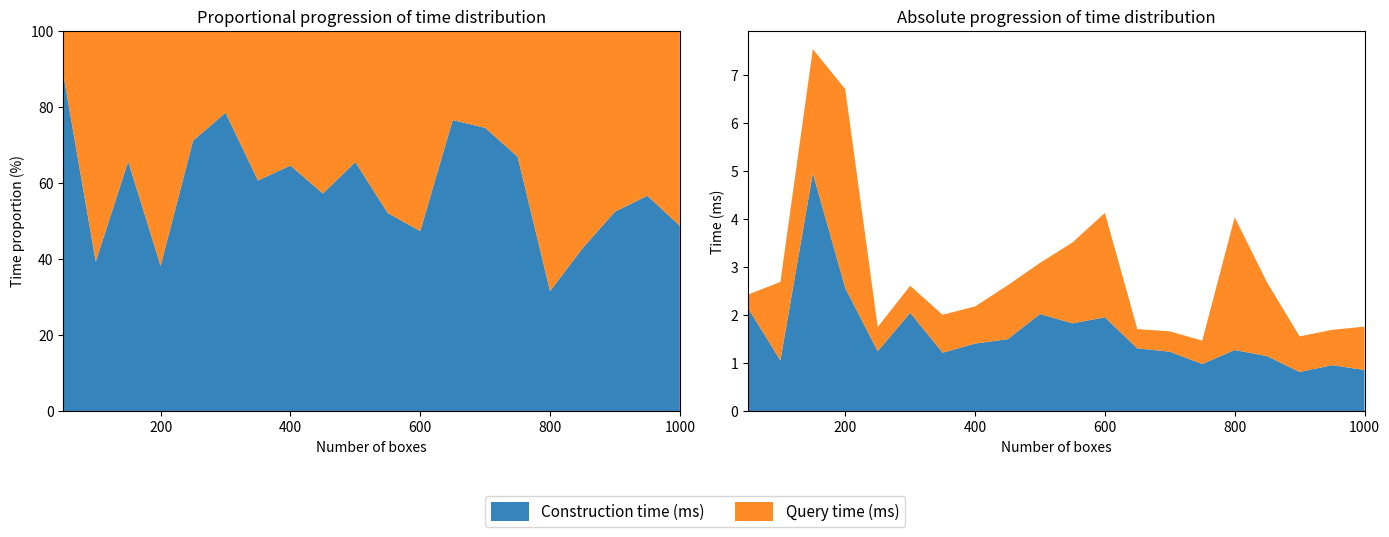

Reading left to right, what are all the values shown in this chart?

Construction time (ms): 2.2	1.1	5.0	2.6	1.3	2.1	1.2	1.4	1.5	2.0	1.8	2.0	1.3	1.2	1.0	1.3	1.2	0.8	1.0	0.9
Query time (ms): 0.3	1.6	2.6	4.1	0.5	0.6	0.8	0.8	1.1	1.1	1.7	2.2	0.4	0.4	0.5	2.8	1.5	0.7	0.7	0.9
Number of boxes: 50.0	100.0	150.0	200.0	250.0	300.0	350.0	400.0	450.0	500.0	550.0	600.0	650.0	700.0	750.0	800.0	850.0	900.0	950.0	1000.0